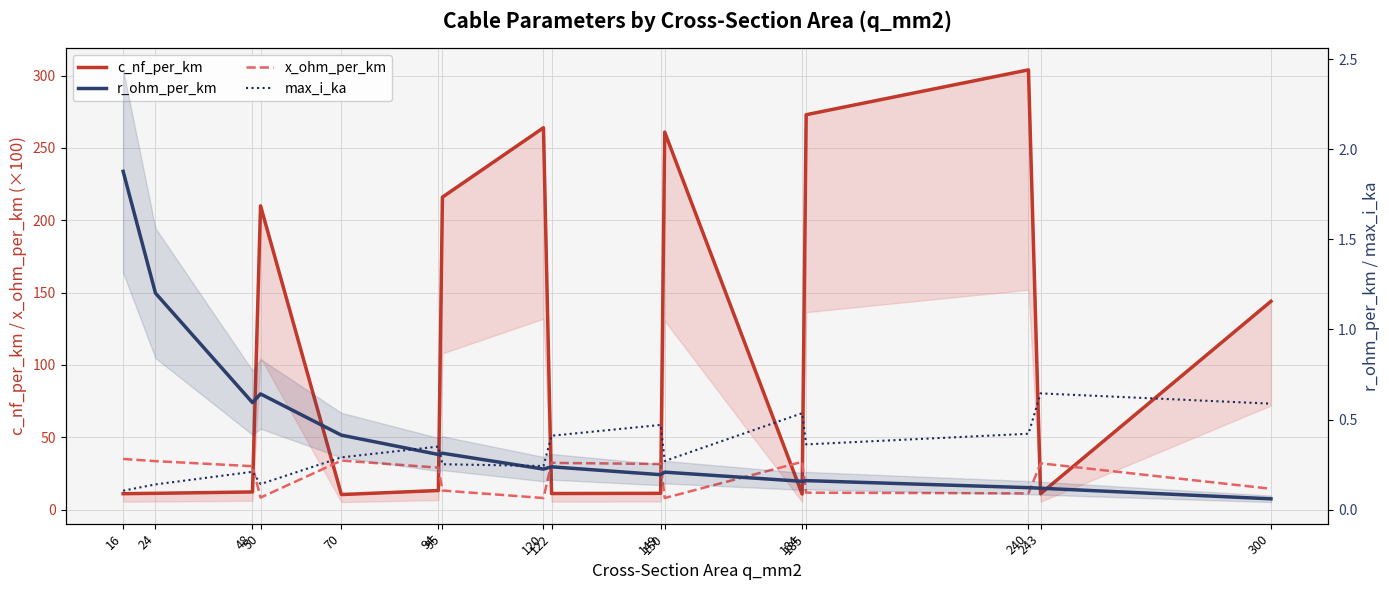

True or false: r_ohm_per_km and c_nf_per_km intersect in this chart.

False